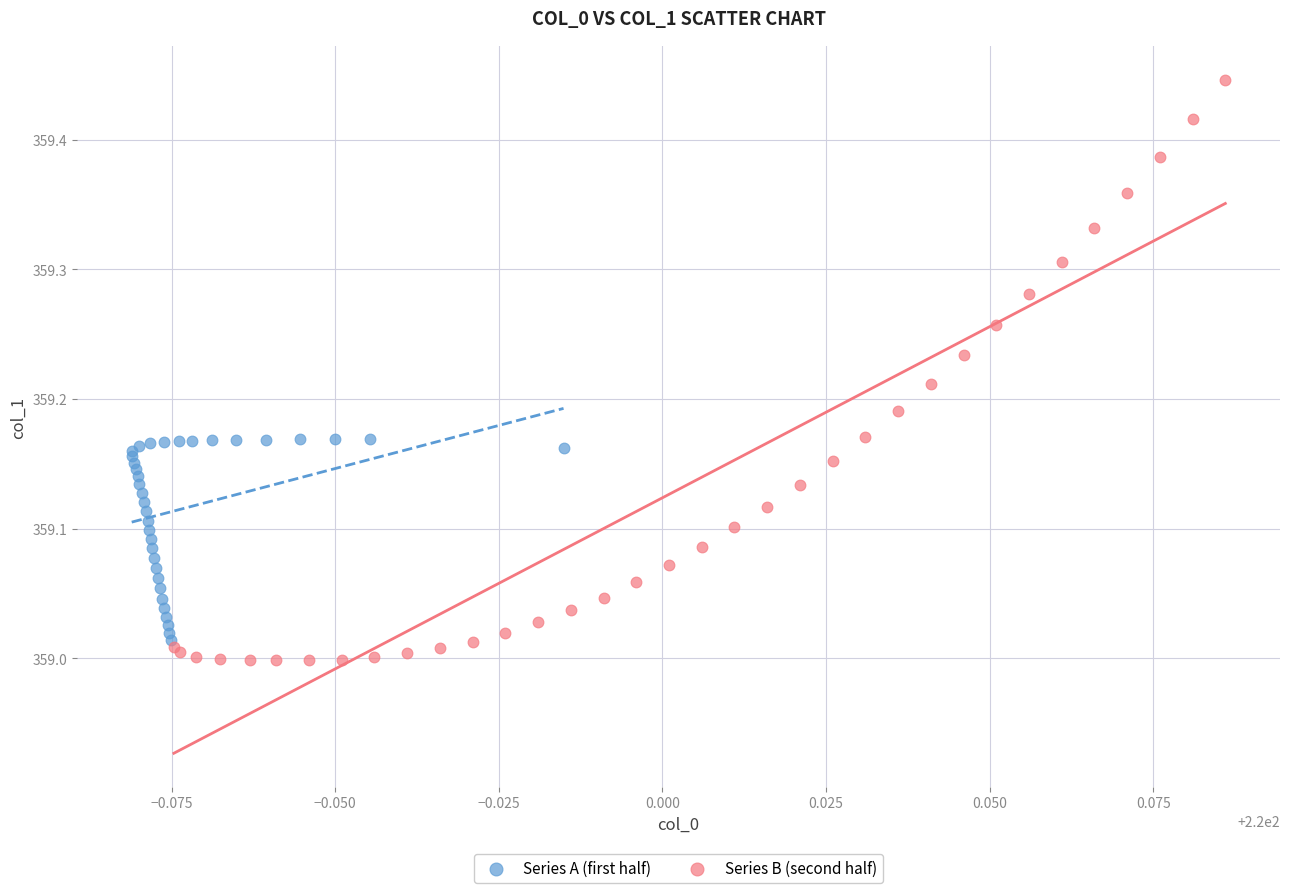

Which series contains the lowest Y value?

Series B (second half)